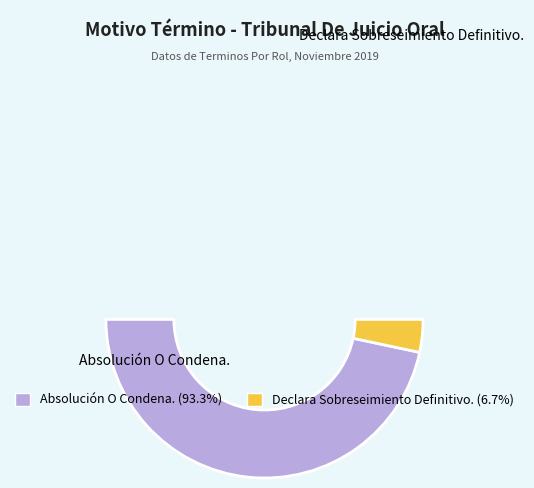

Which has a higher value, Declara Sobreseimiento Definitivo. or Absolución O Condena.?

Absolución O Condena.